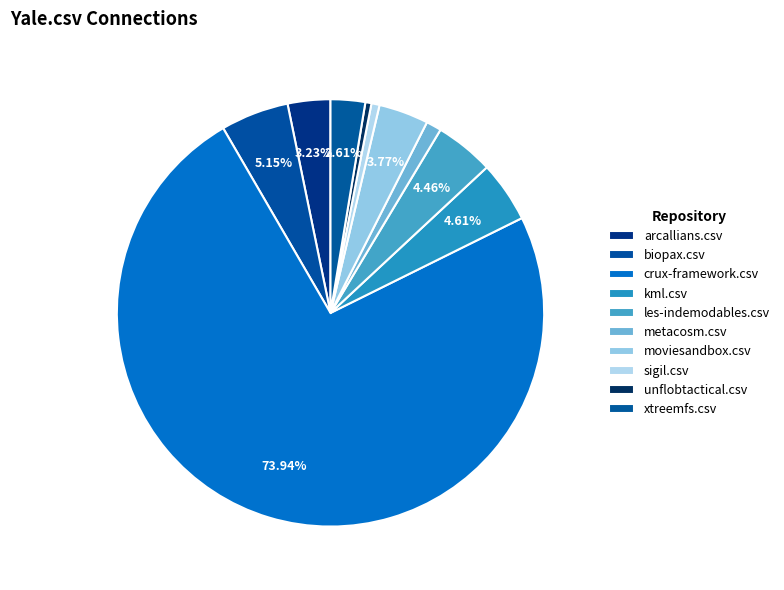

Is there any slice that represents more than half of the pie?

Yes